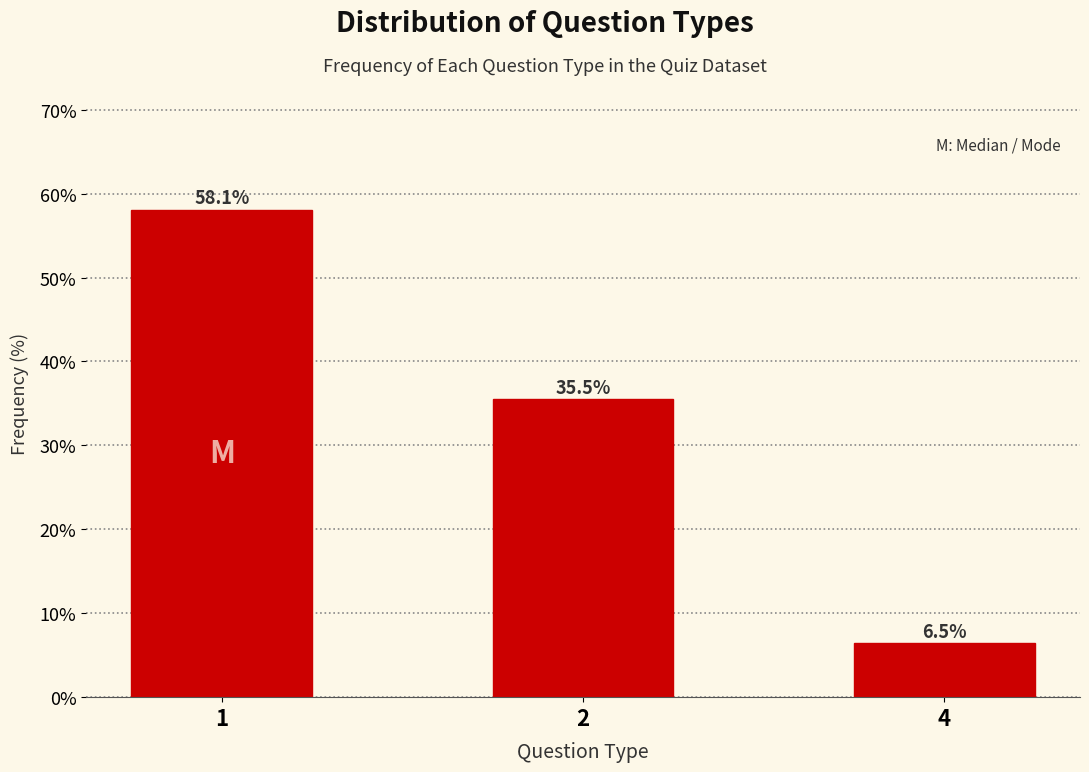

Reading left to right, what are all the values shown in this chart?

1=58.1	2=35.5	4=6.5